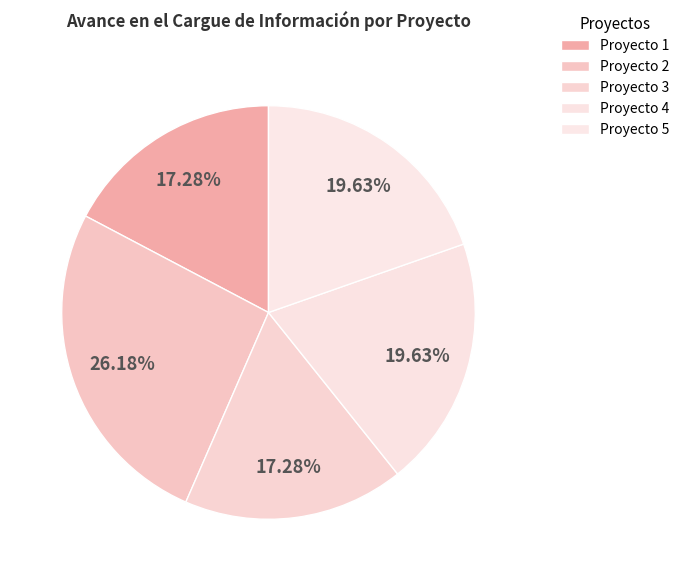

How many segments does this pie chart have?

5